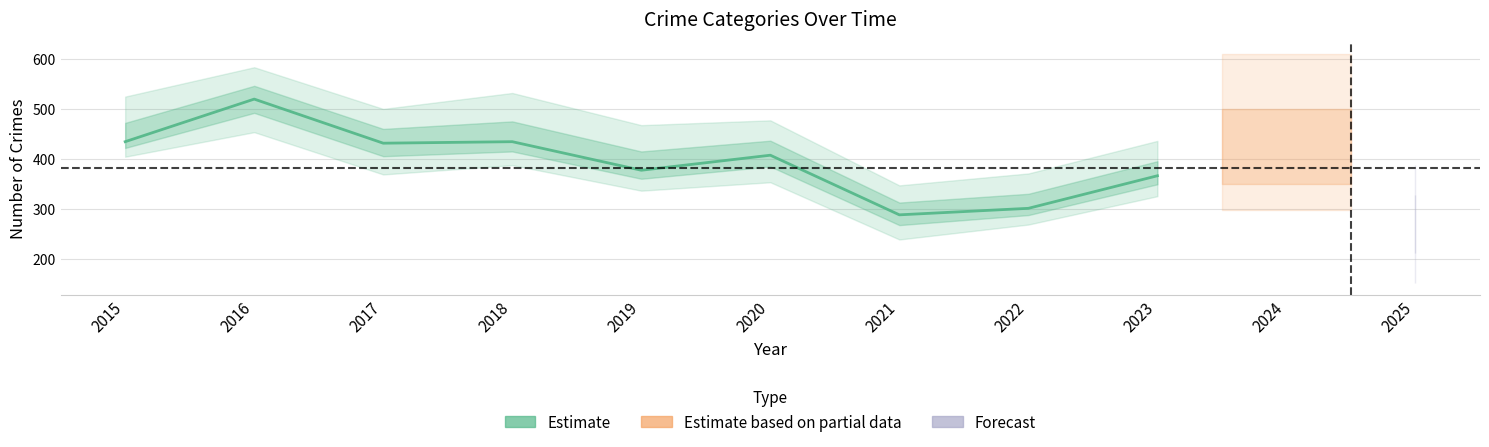

How many data points are above 407?

4